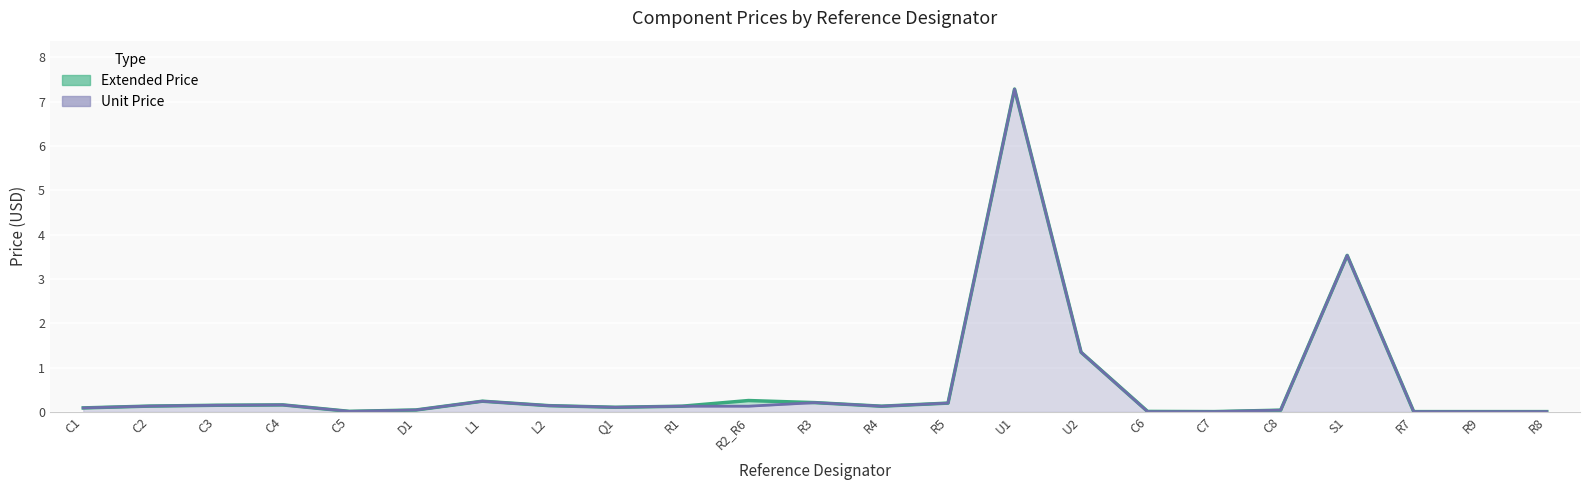

The Extended Price series shows 0.1 at C1. True or false?

True